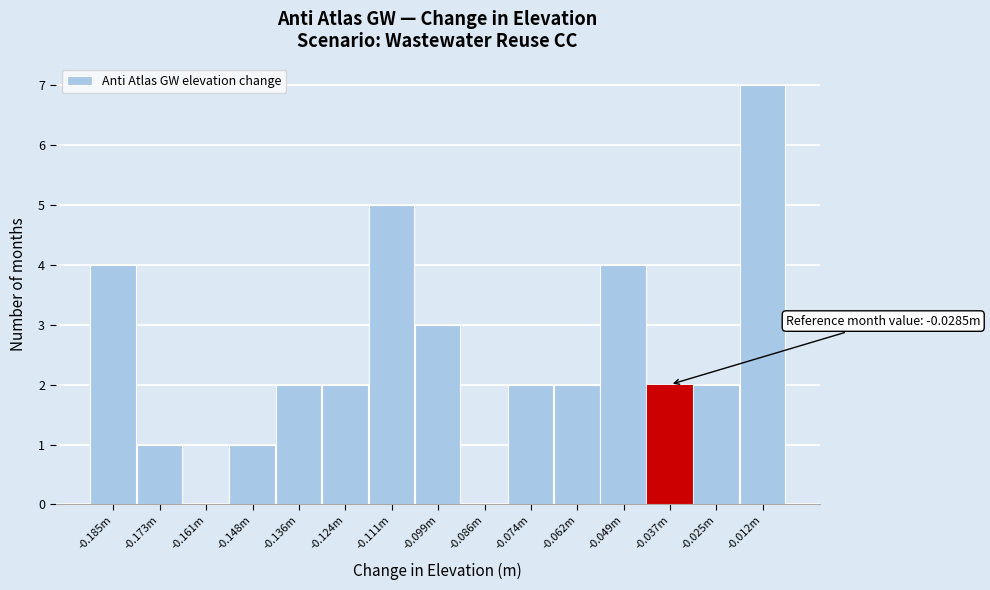

Reading left to right, what are all the values shown in this chart?

-0.185m=4	-0.173m=1	-0.161m=0	-0.148m=1	-0.136m=2	-0.124m=2	-0.111m=5	-0.099m=3	-0.086m=0	-0.074m=2	-0.062m=2	-0.049m=4	-0.037m=2	-0.025m=2	-0.012m=7